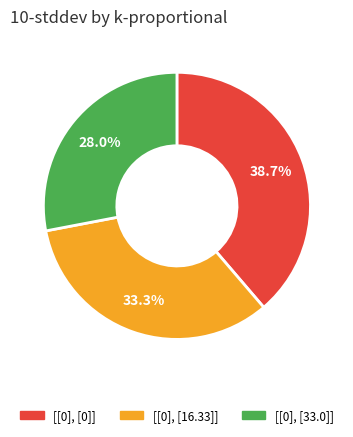

True or false: [[0], [16.33]] accounts for 22% of the total.

False